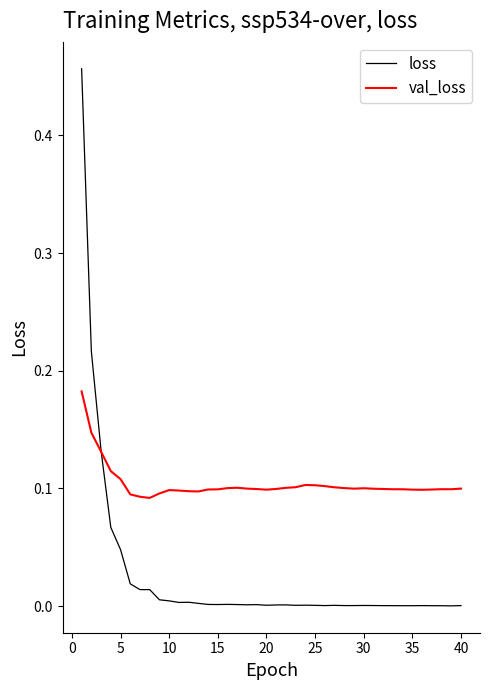

How many intersections are there between loss and val_loss?

1